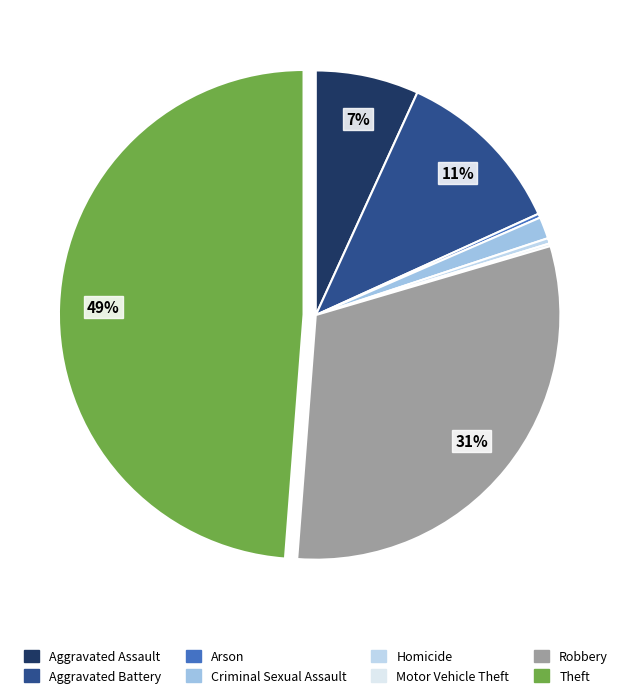

Is it true that Aggravated Assault is 16% of the pie?

False